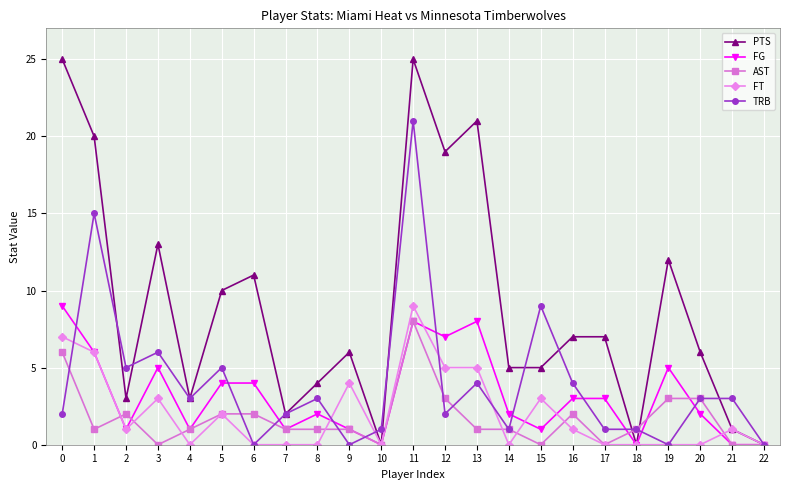

What is the difference between the highest and lowest values at 0?

23